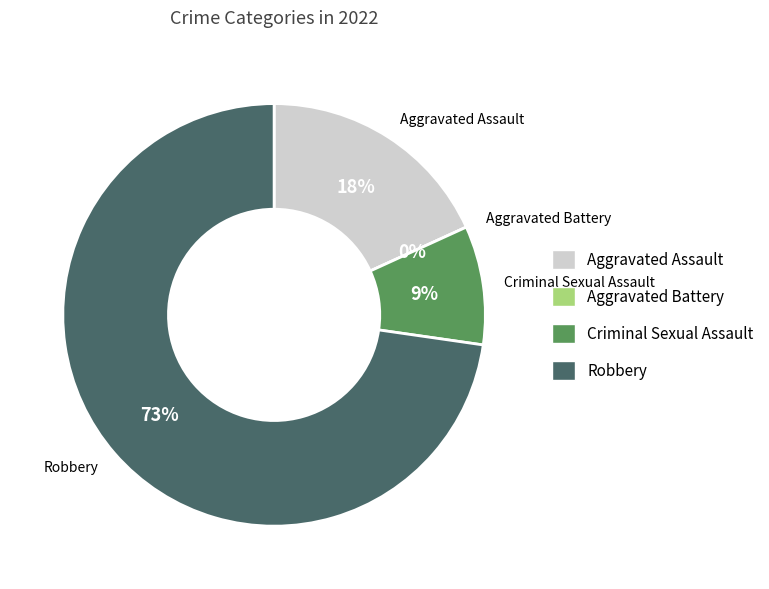

What is the change in value from Aggravated Battery to Robbery?

+8